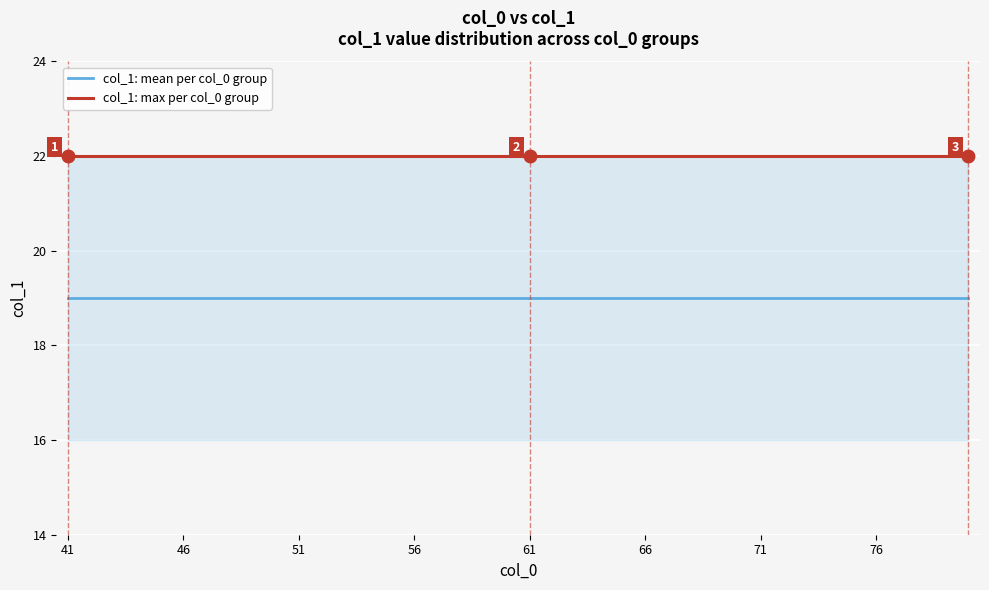

Does the chart have visible grid lines?

Yes